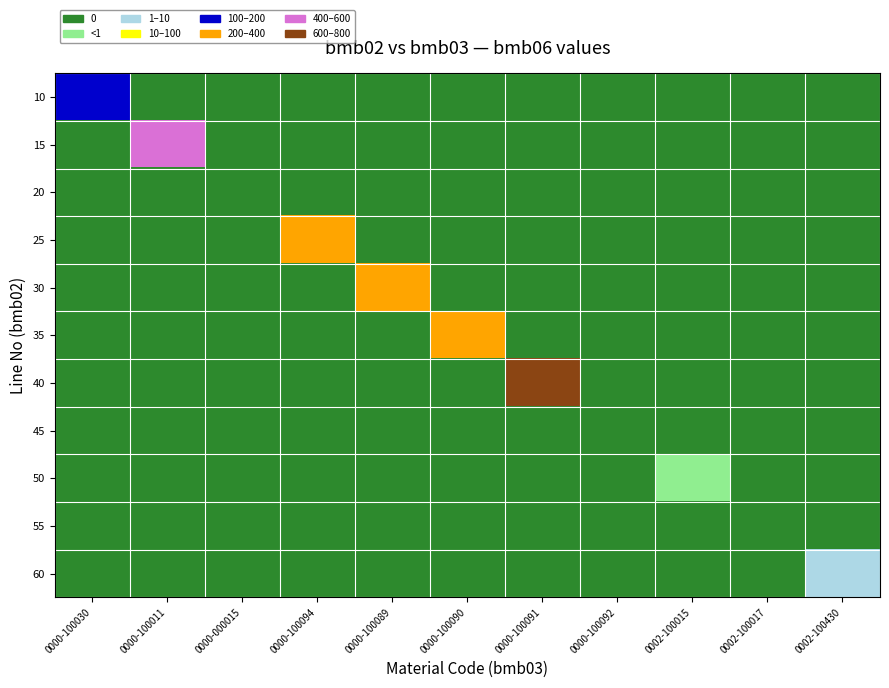

Rank the series by their maximum value, from lowest to highest.

20, 45, 55, 50, 60, 10, 30, 35, 25, 15, 40